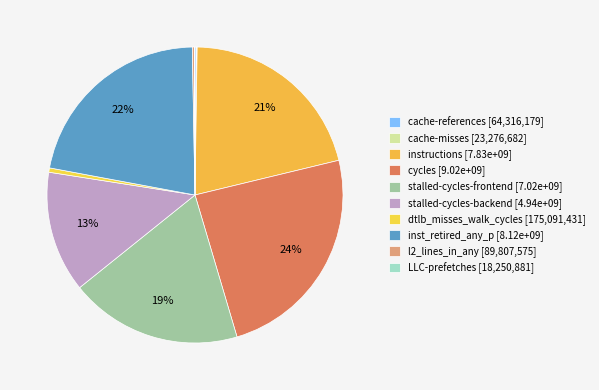

Which slice is the largest?

cycles